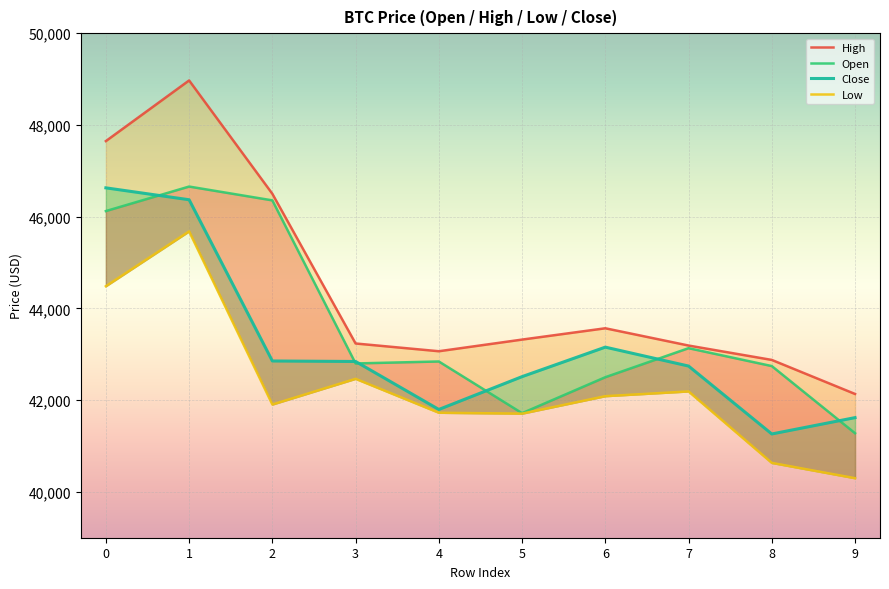

What is the approximate value of High at 7?

43189.9